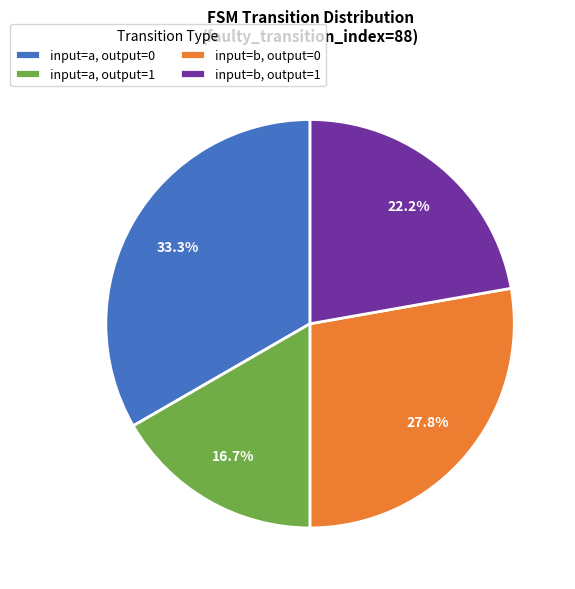

Is input=a, output=0 the majority of the pie?

No